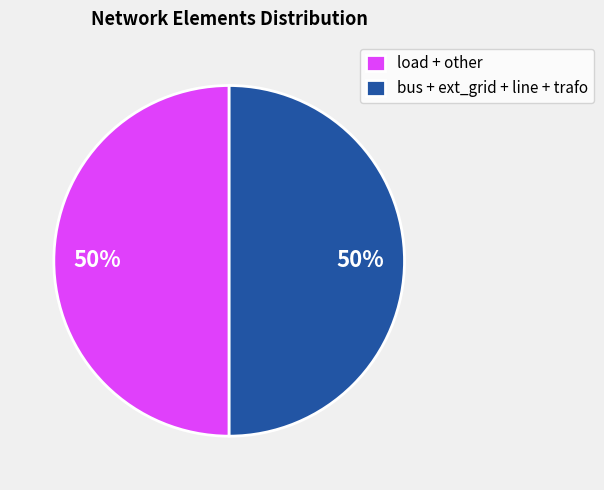

True or false: bus + ext_grid + line + trafo accounts for 41% of the total.

False